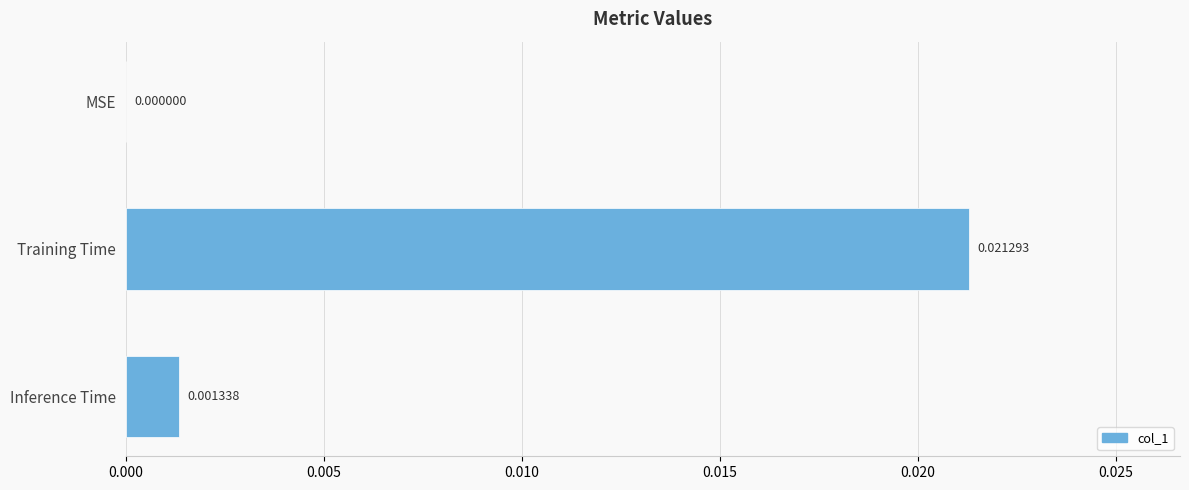

Between MSE and Inference Time, which is larger?

Inference Time